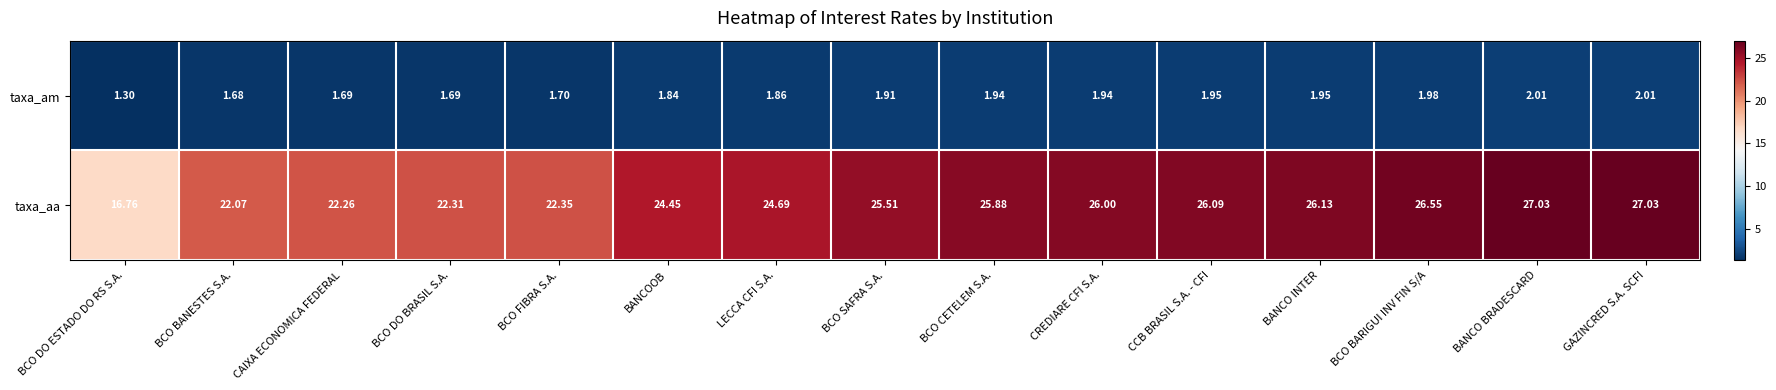

Is the value of taxa_am at BCO FIBRA S.A. greater than the value of taxa_aa at BCO FIBRA S.A.?

No